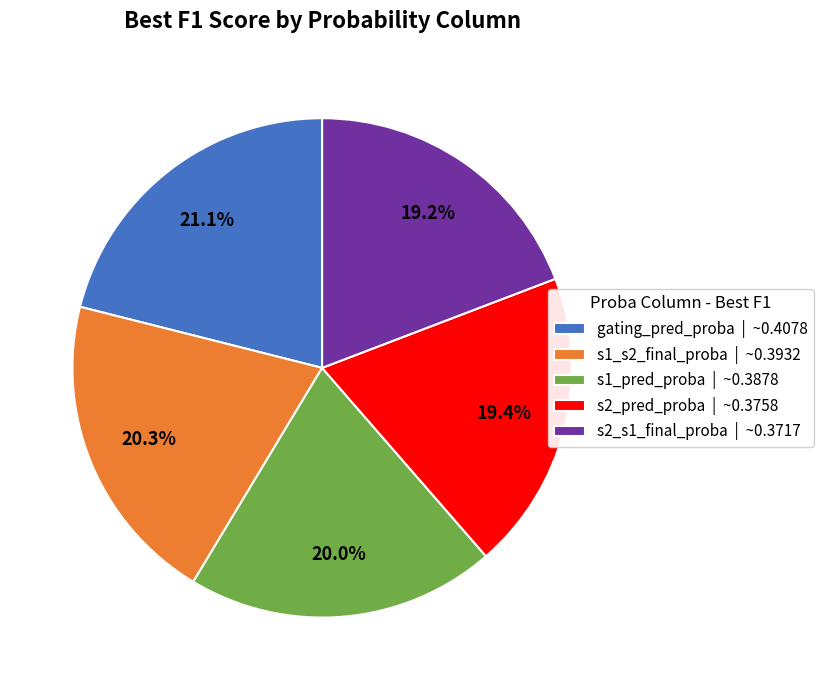

How many segments does this pie chart have?

5